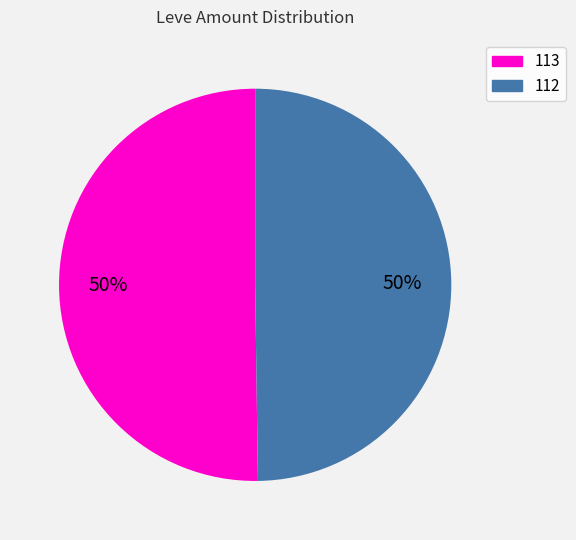

To the nearest percent, what portion does 113 represent?

50%